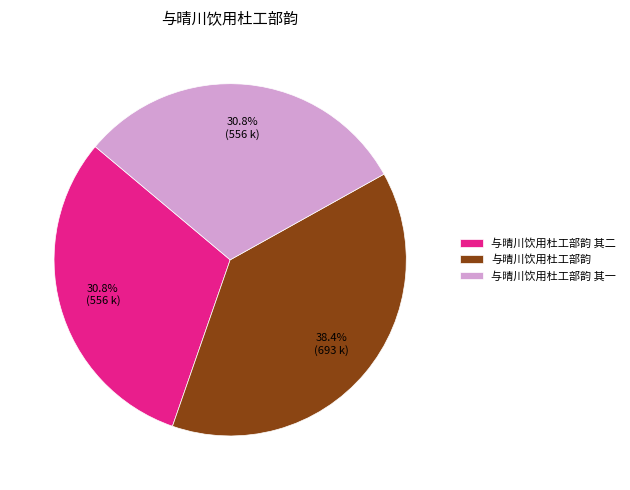

To the nearest percent, what is the difference between the 与晴川饮用杜工部韵 其二 and 与晴川饮用杜工部韵 slice percentages?

8%